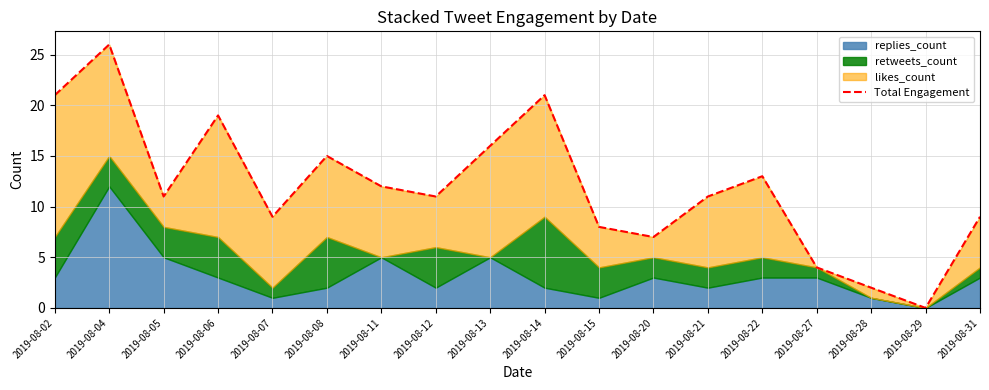

What is the value of the 2nd point from the left?

26